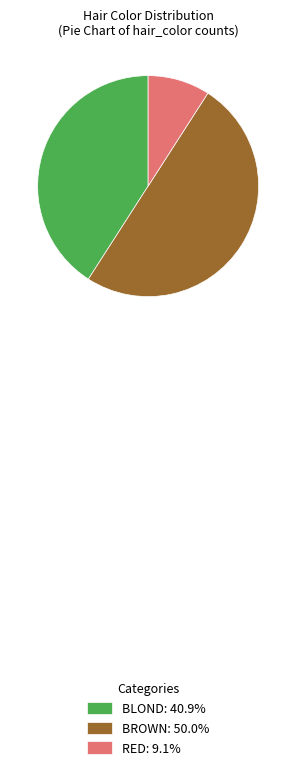

Combined, do BLOND: 40.9% and BROWN: 50.0% account for over 50%?

Yes